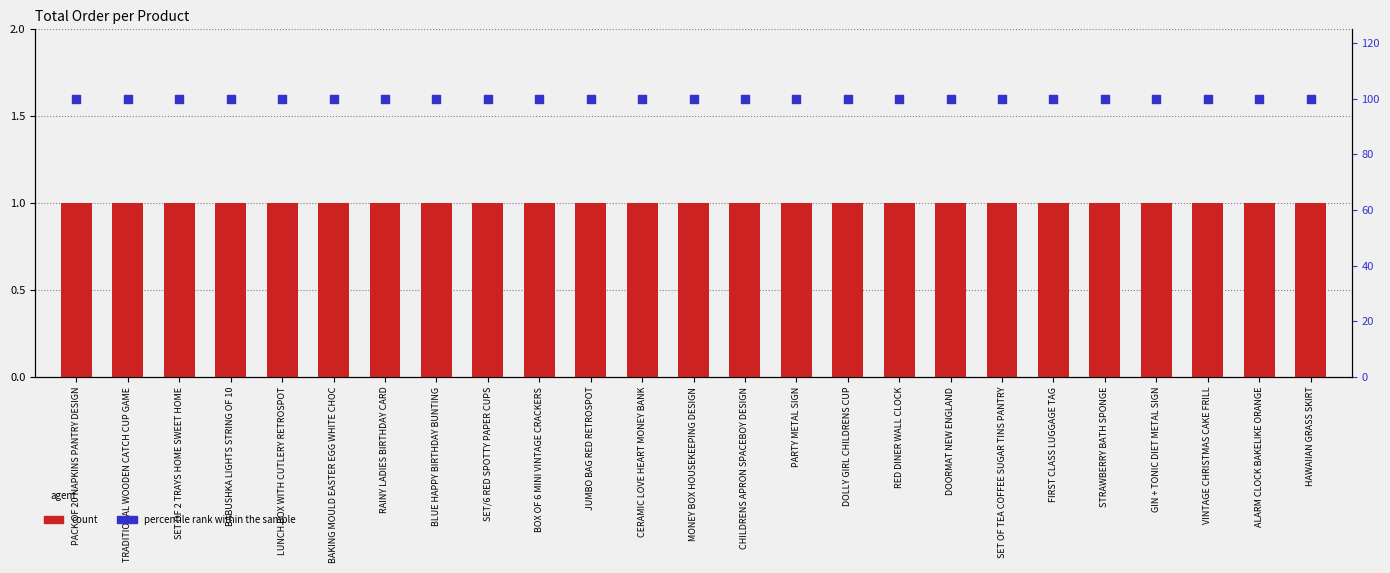

What are all the series names shown in the legend?

count, percentile rank within the sample